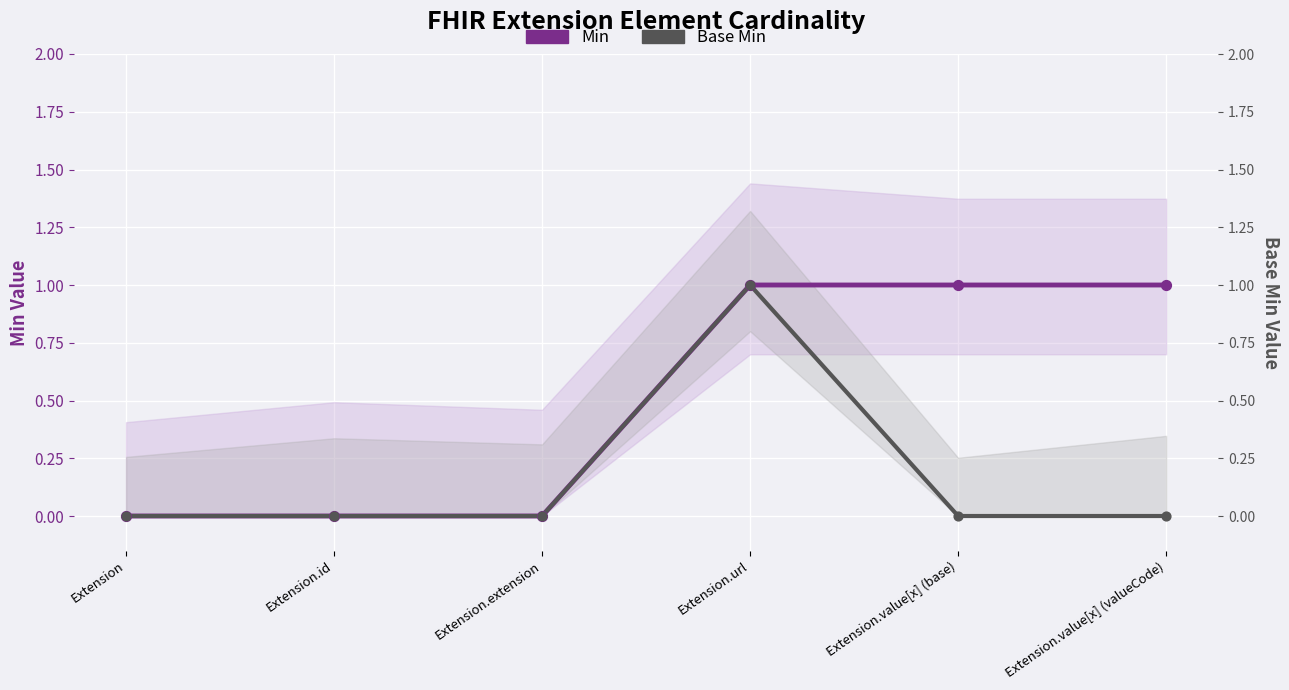

Is the value of Base Min at Extension.extension greater than the value of Min at Extension.value[x] (valueCode)?

No